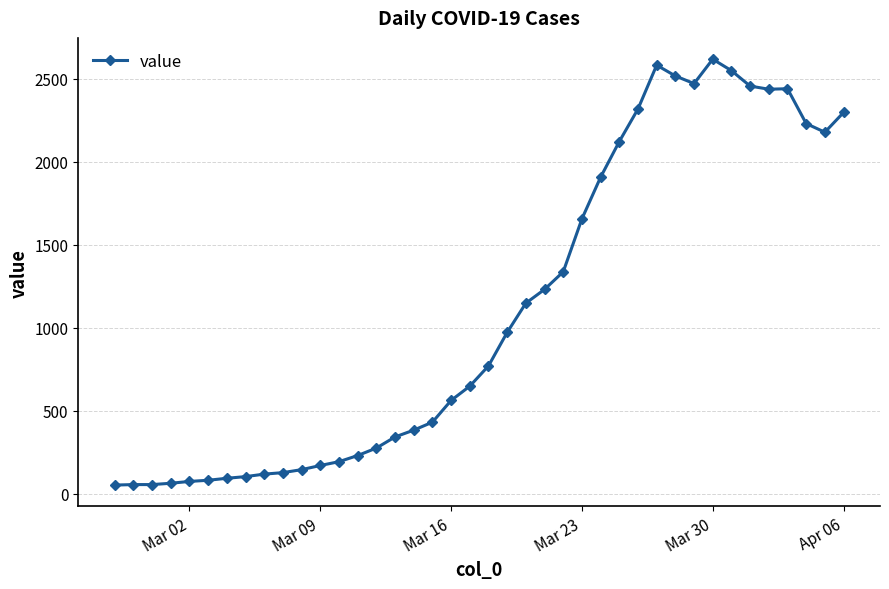

What is the difference between the second highest and second lowest values?

2527